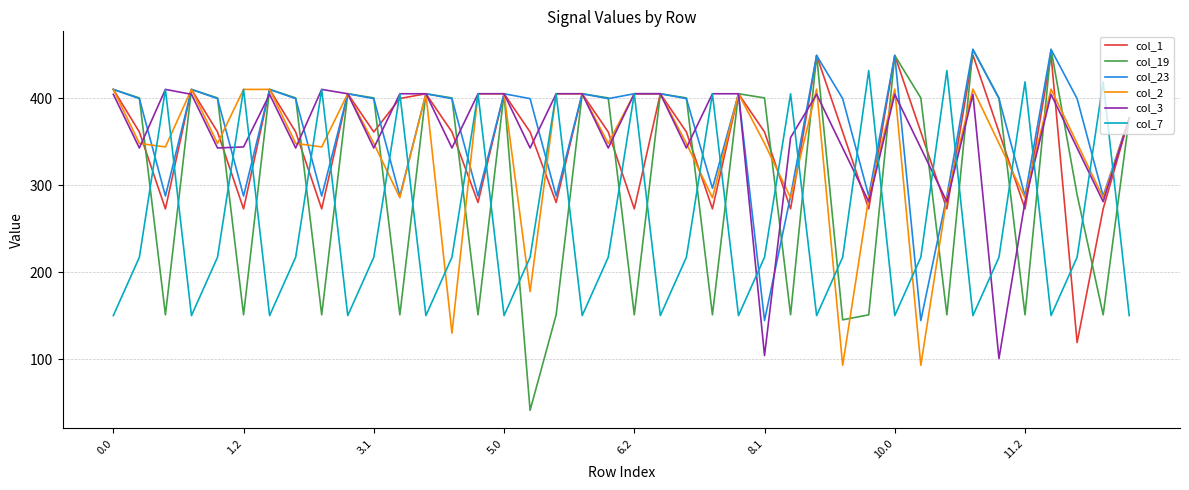

How many lines are shown in the chart?

6